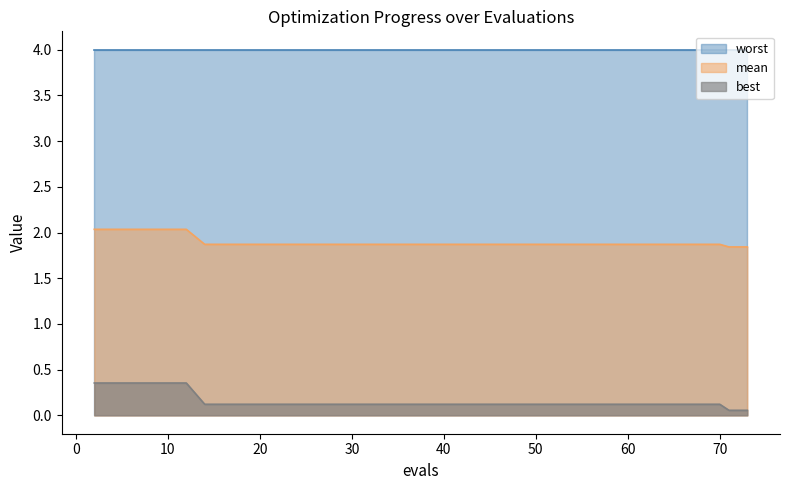

Which series has the largest total across all categories?

worst